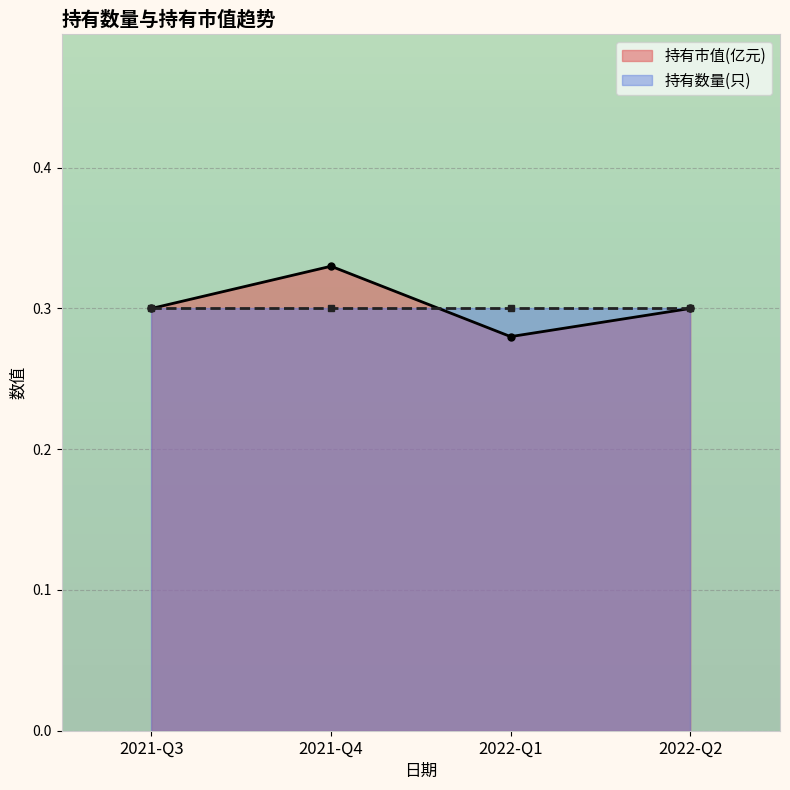

Rank the categories by value from highest to lowest.

2021-Q4, 2021-Q3, 2022-Q2, 2022-Q1